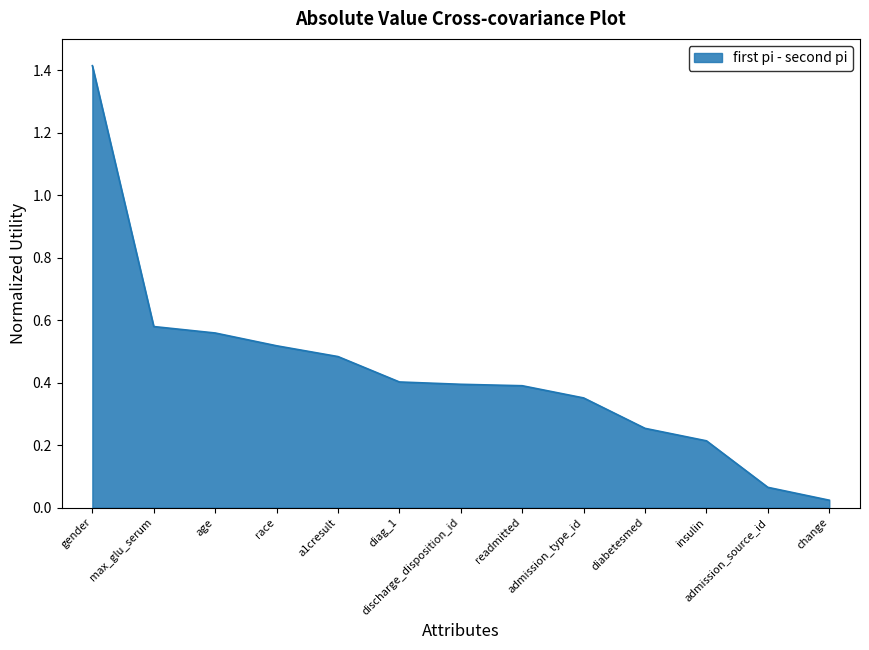

What is the difference between the maximum and minimum values?

1.4